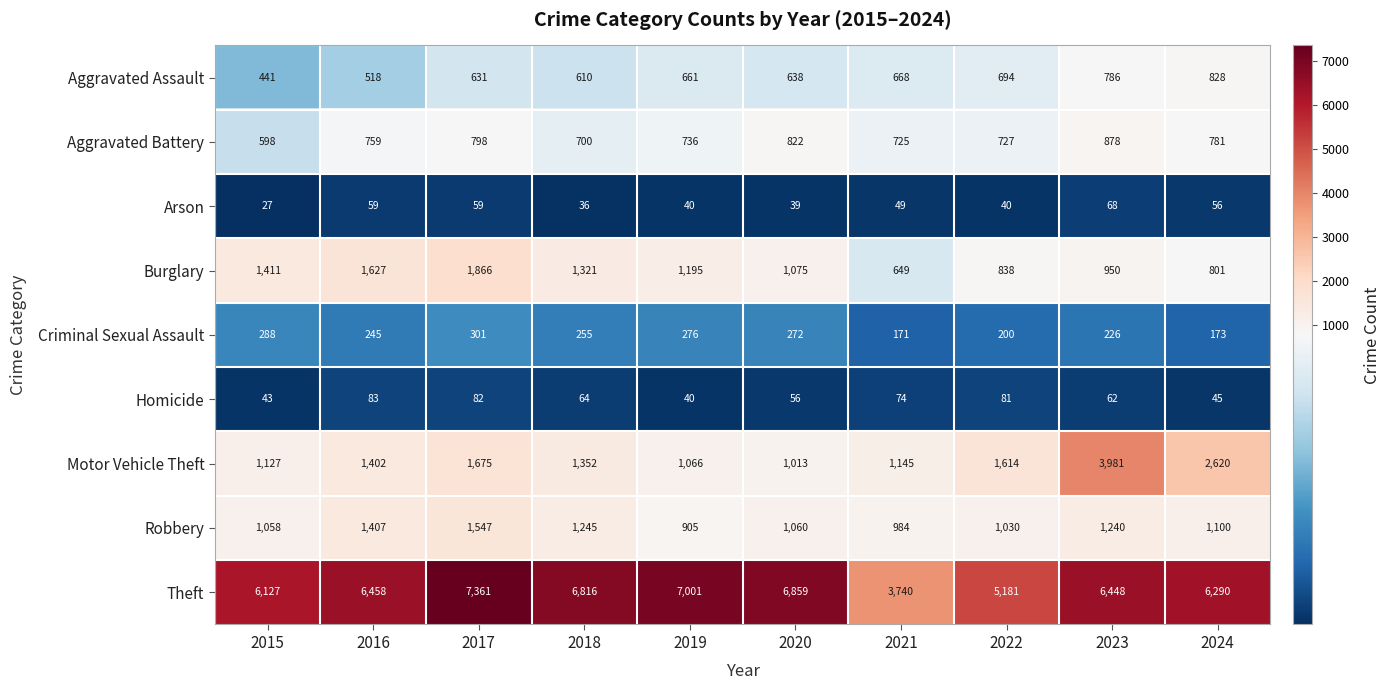

At how many categories does at least one series exceed 108?

10